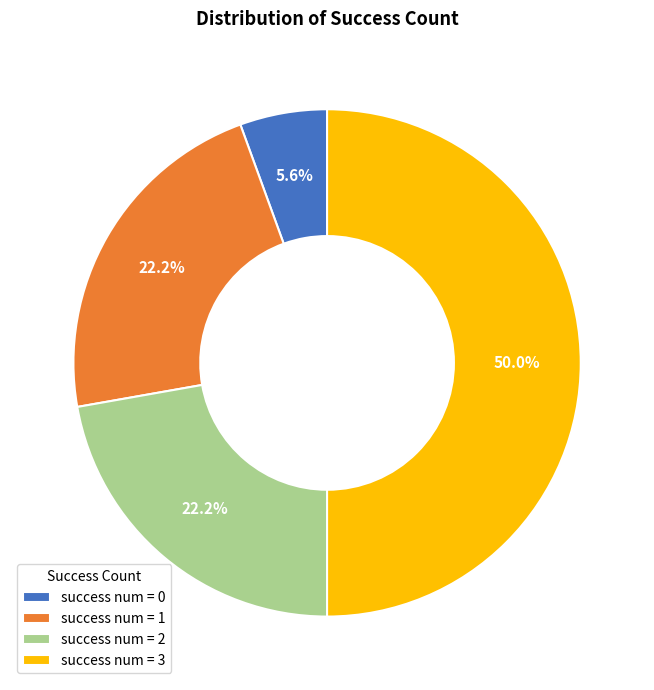

Does success num = 2 represent more than half of the total?

No